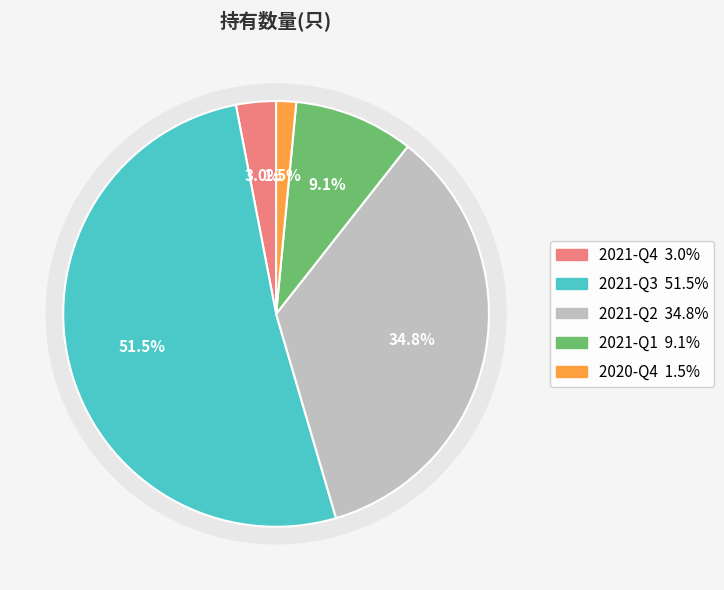

To the nearest percent, what is the average slice percentage?

20%